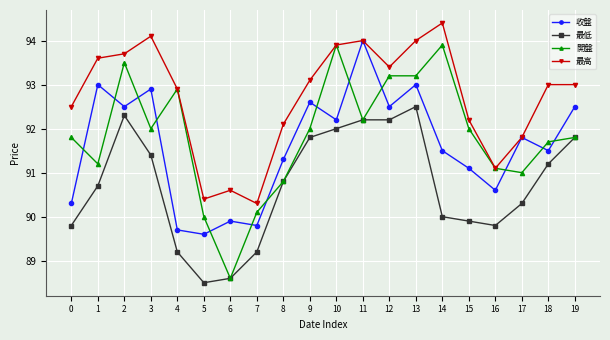

Does the chart display data point markers on the line(s)?

Yes